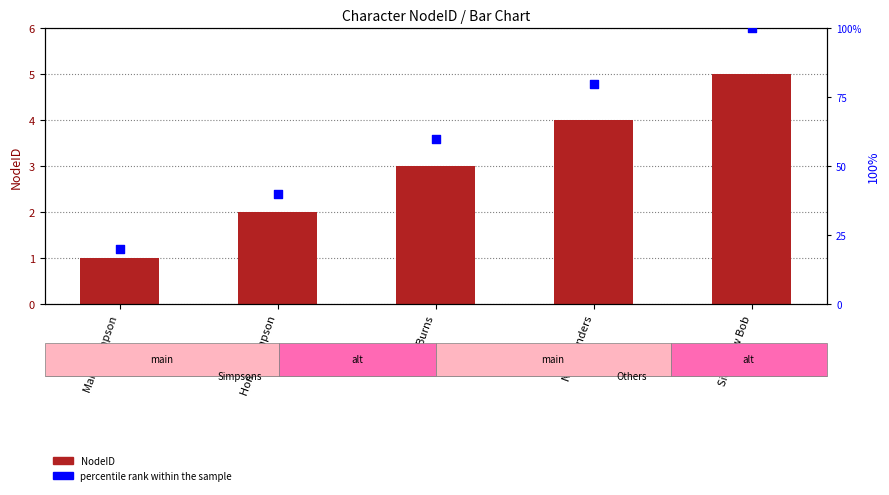

Which series contains the lowest Y value?

NodeID